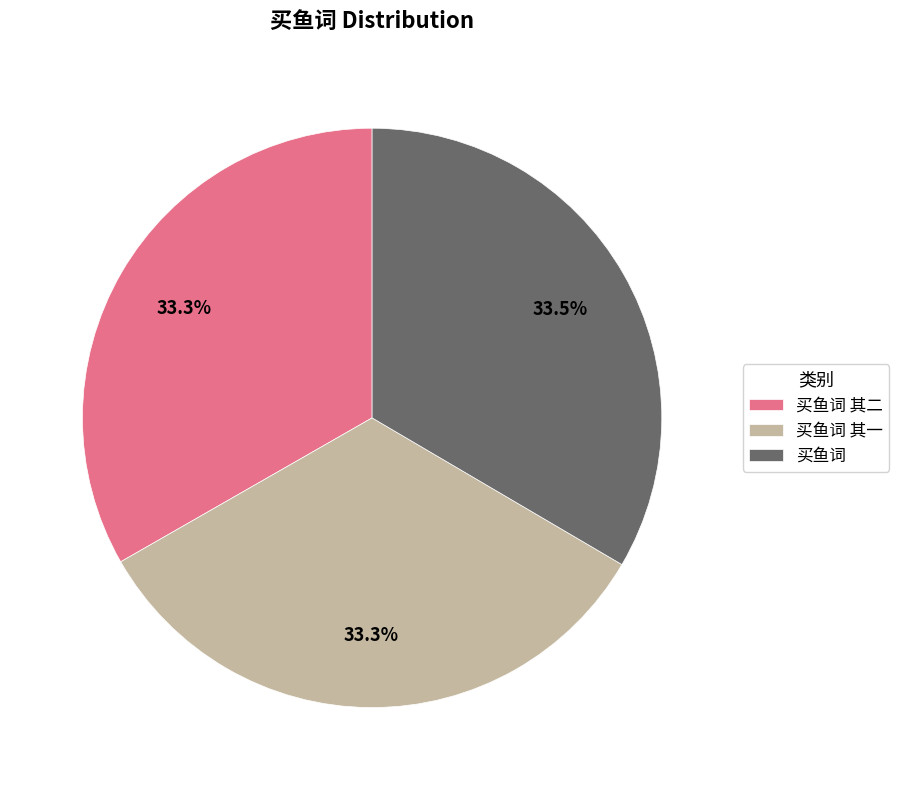

To the nearest percent, what portion does 买鱼词 其一 represent?

33%